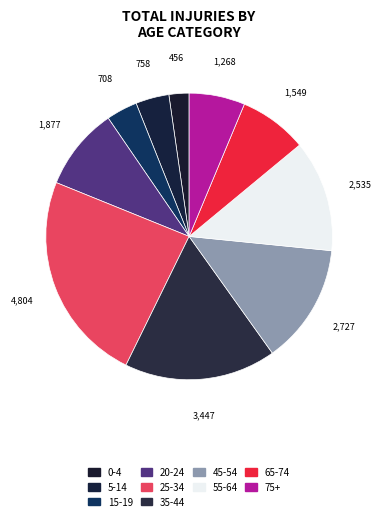

Is there a majority slice in this chart?

No